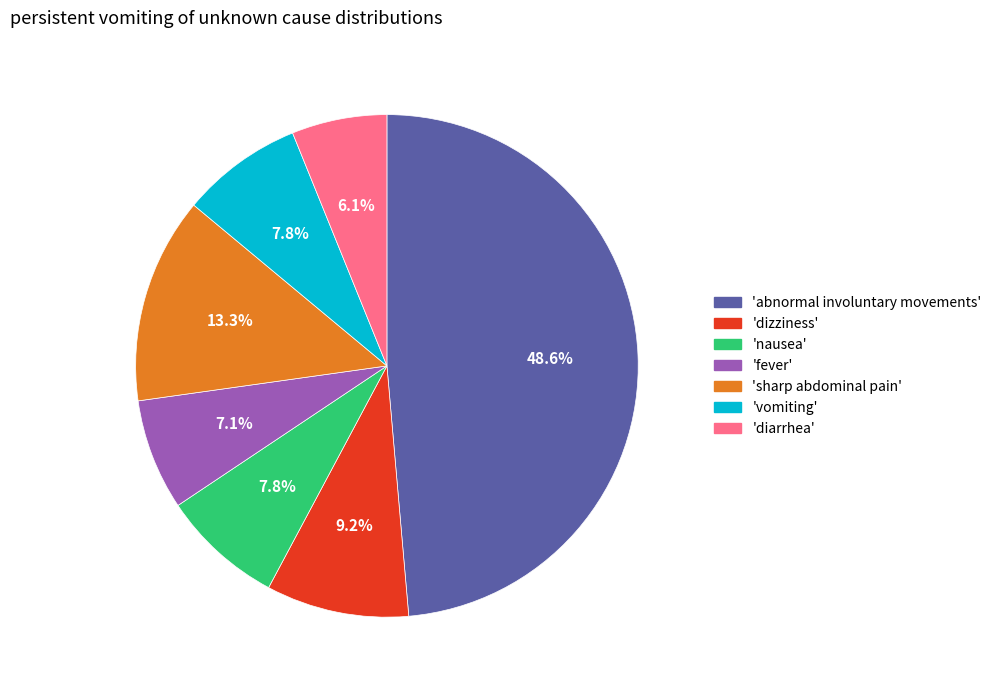

Is there a majority slice in this chart?

No